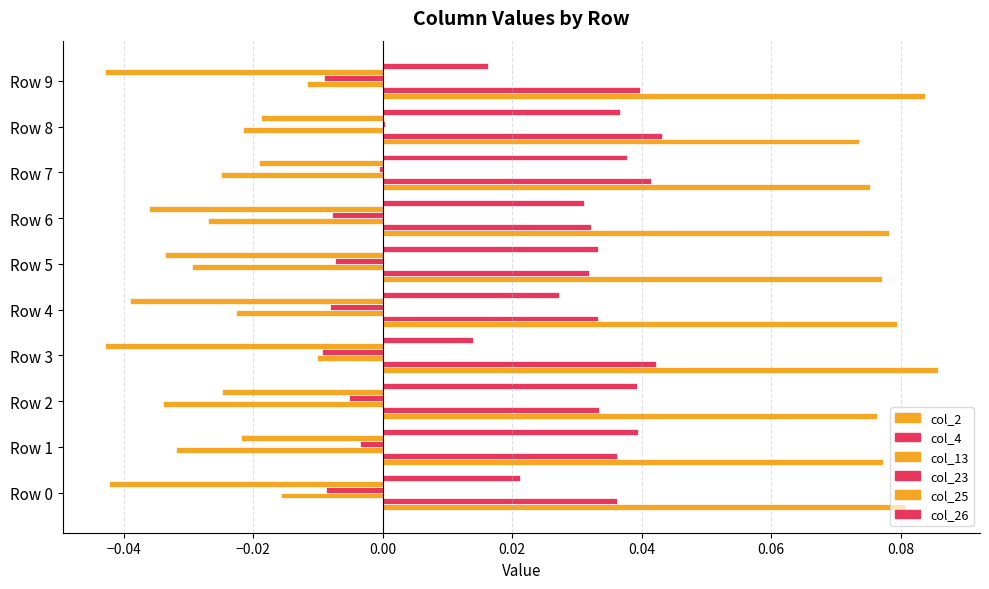

How many series are shown in this chart?

6